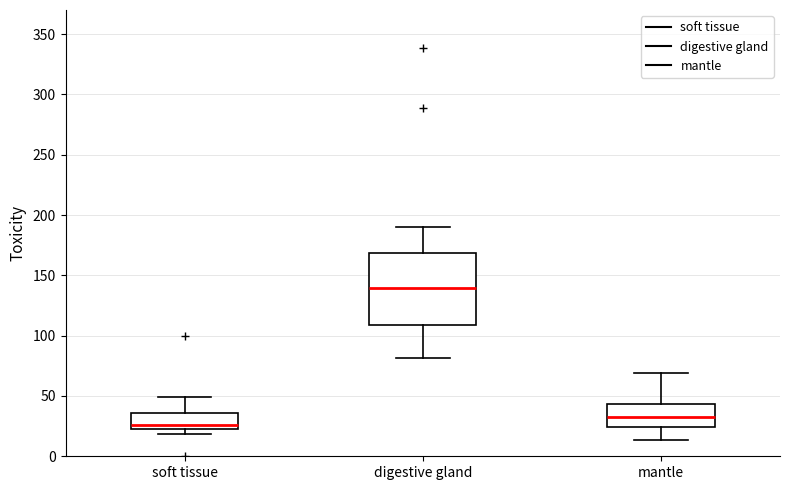

Reading left to right, transcribe this box plot: for each box, give where its median line is, the range the box spans, and where its two whiskers end, as read against the y-axis. The values are not printed on the chart, so give them approximately, as read against the axis.

soft tissue: median 25 (just above the box's lower edge), box 25 to 35, whiskers 20 to 50
digestive gland: median 140, box 110 to 170, whiskers 80 to 190
mantle: median 35, box 25 to 45, whiskers 15 to 70